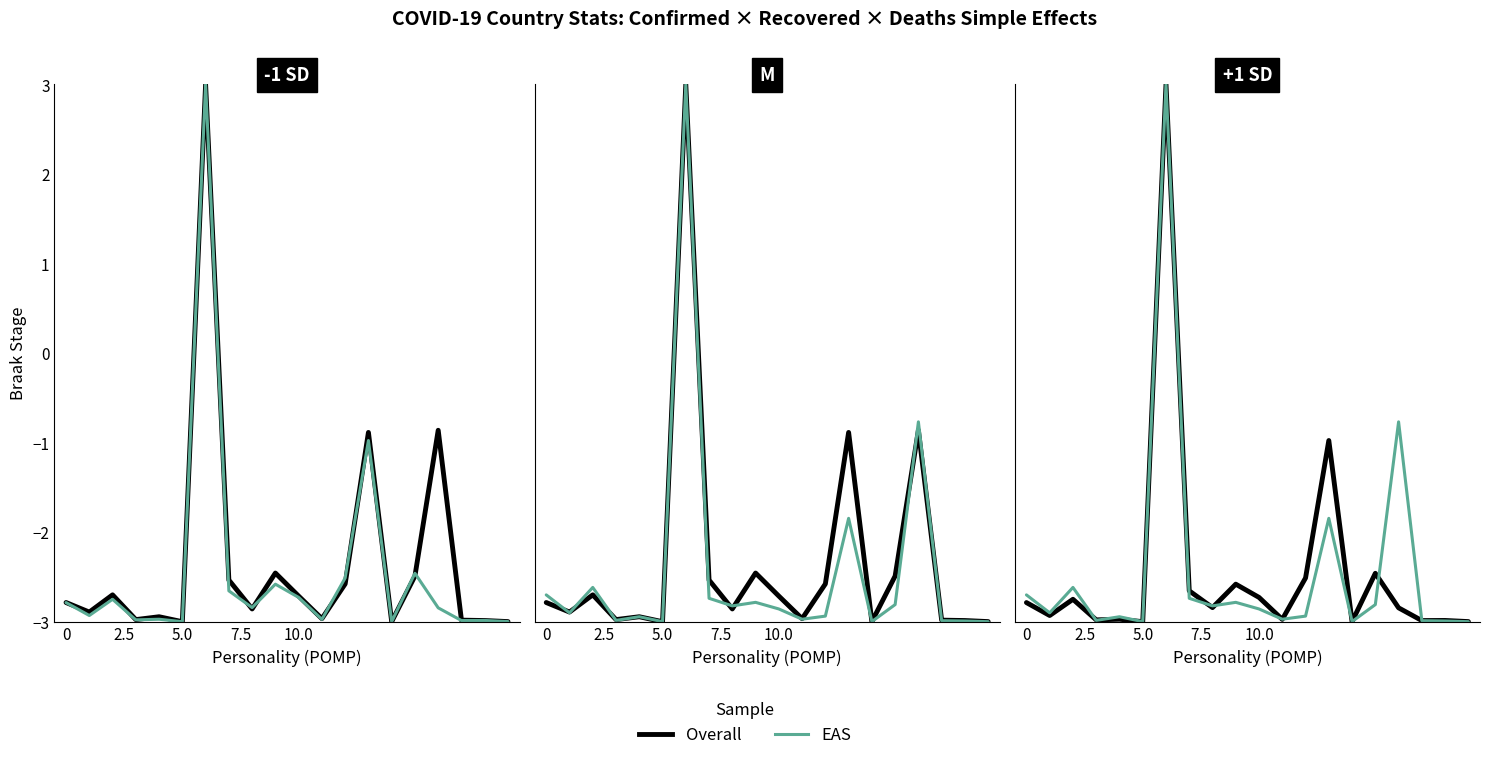

What is the value of the EAS point at the 1st from the left?

-2.7